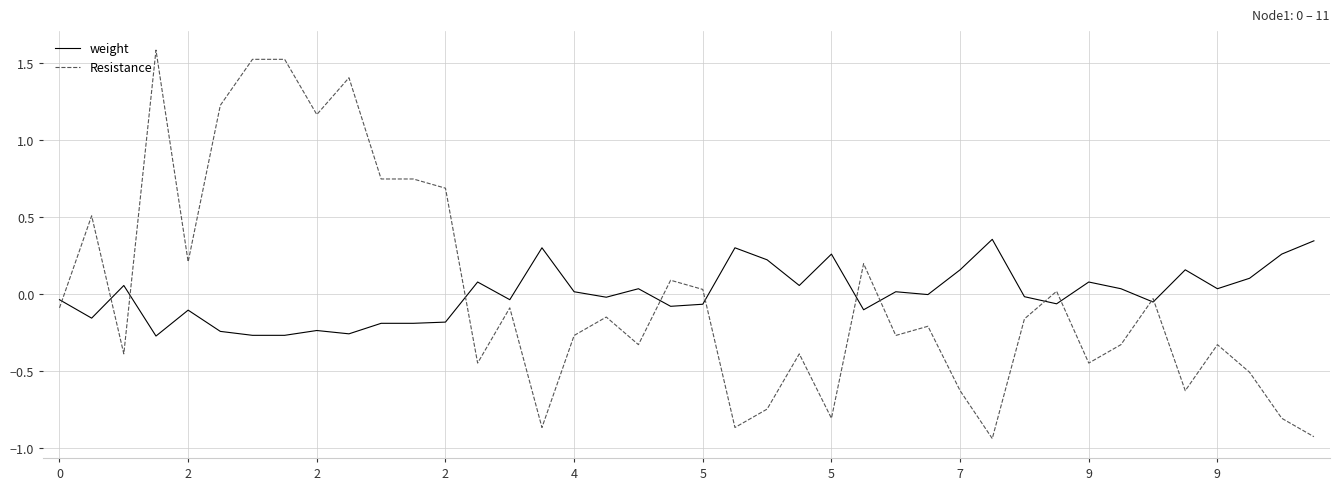

What is the highest value of the Resistance series?

1.6